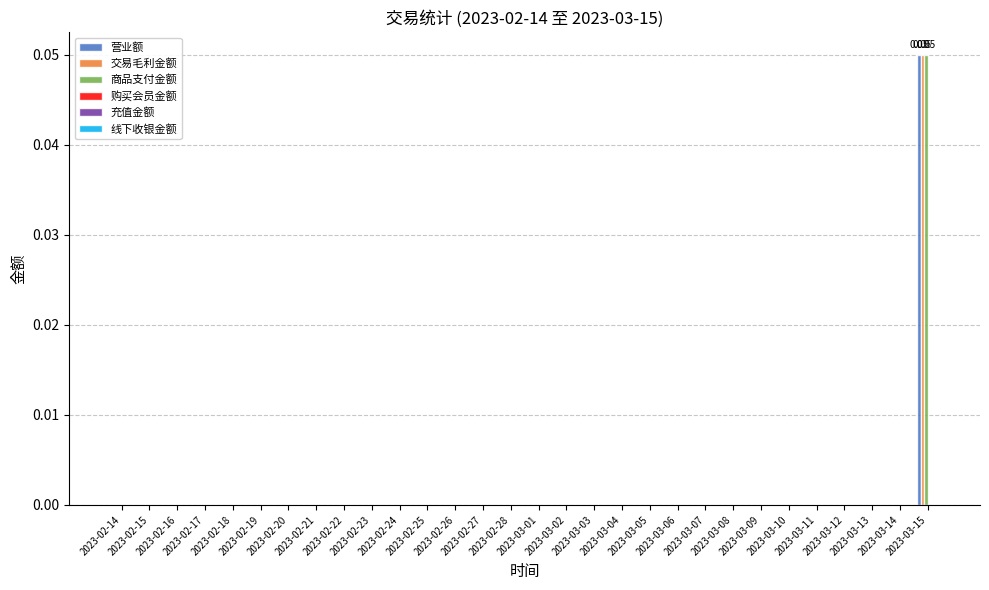

How many groups of bars are there?

30